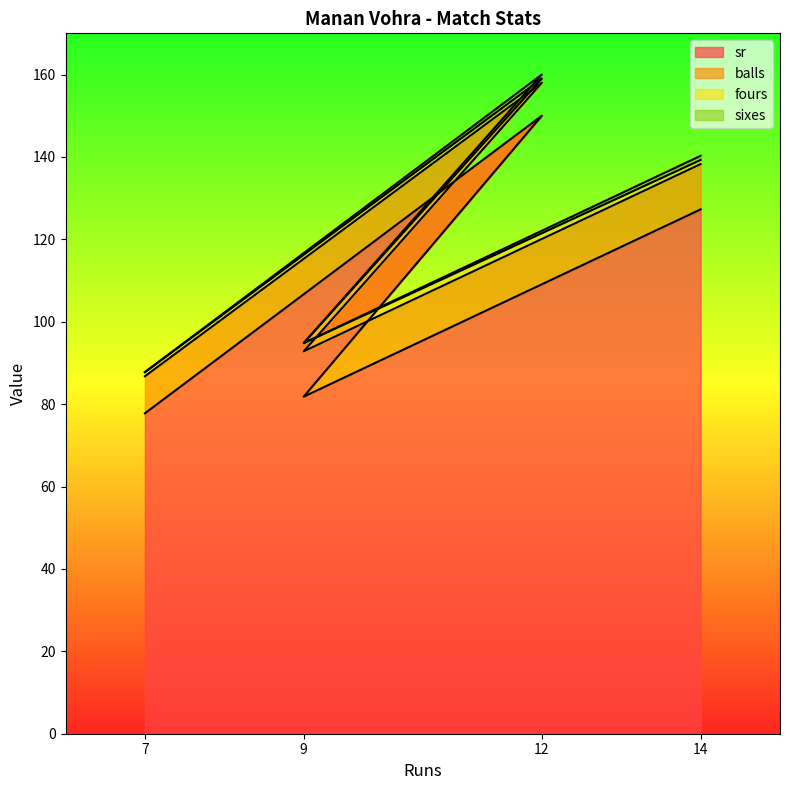

How many interior local peaks does the sr series have?

1